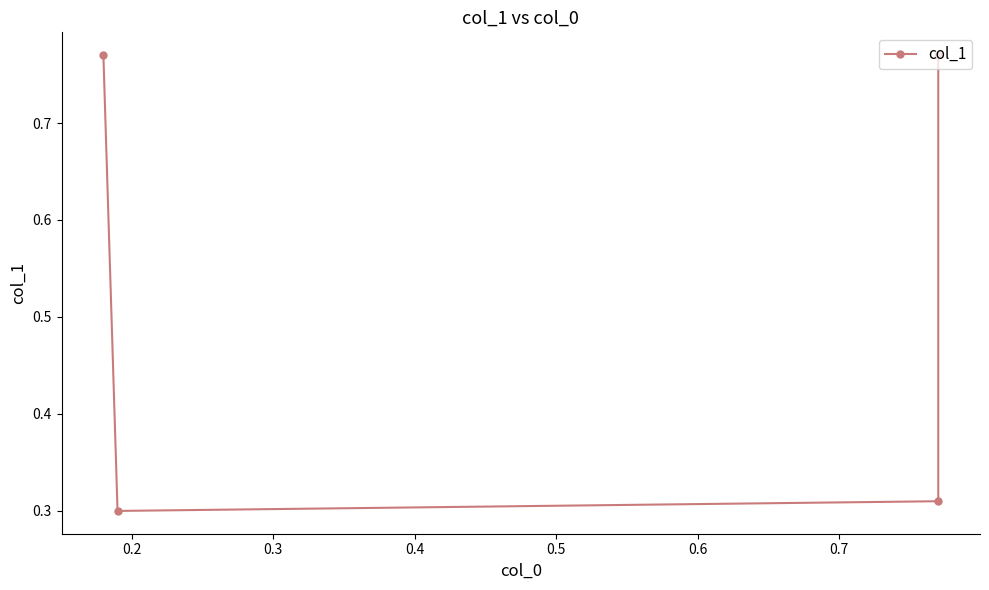

What is the value of the 2nd point from the left?

0.3